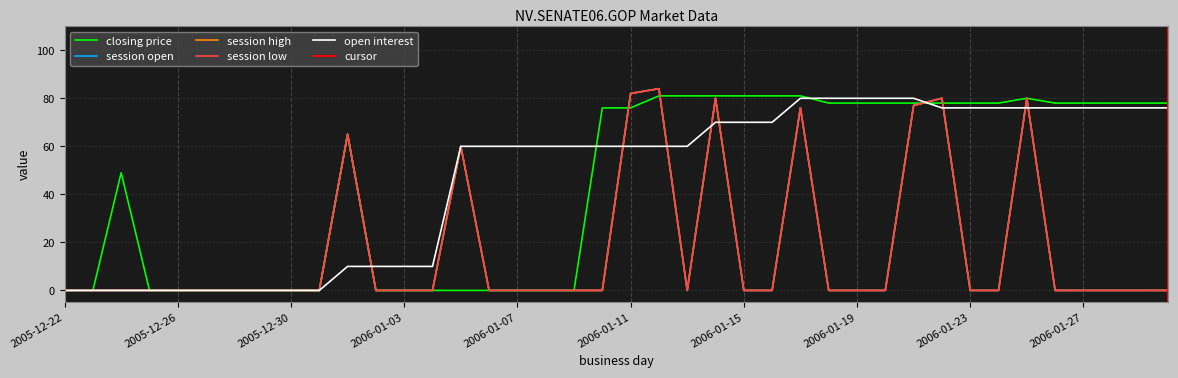

Between 2006-01-11 and 2006-01-27, which series saw the biggest shift?

session open